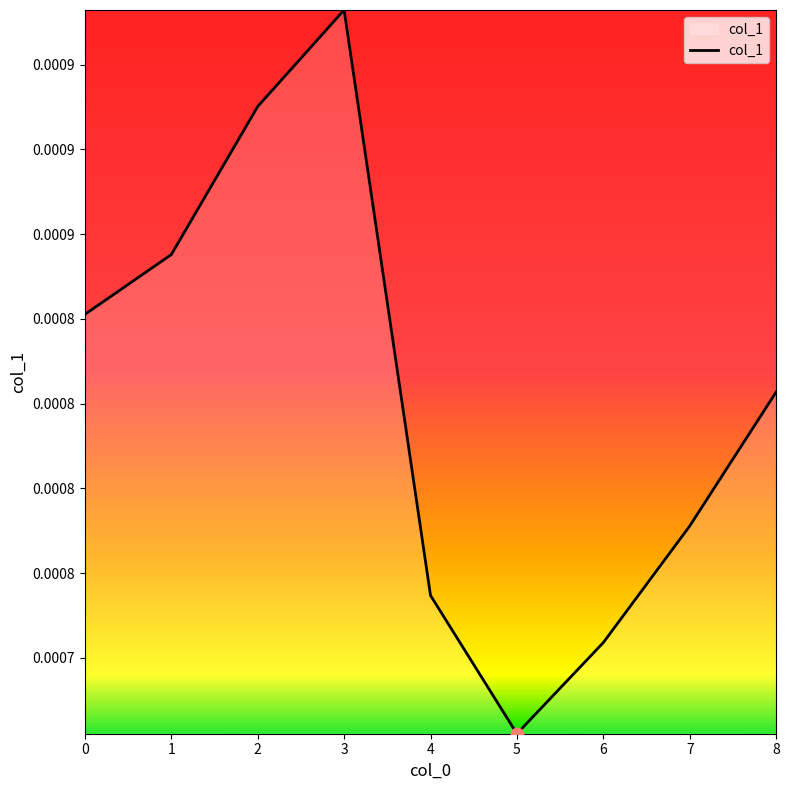

Between 1 and 2, which is larger?

2